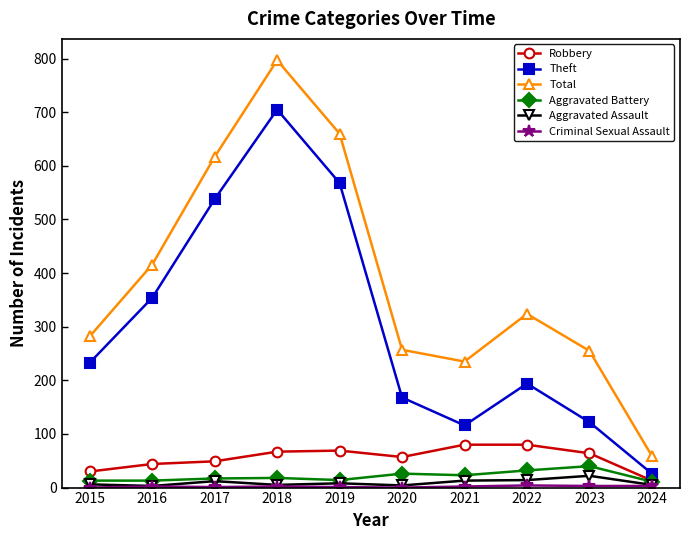

Is it true that Robbery equals 80 at 2022?

True